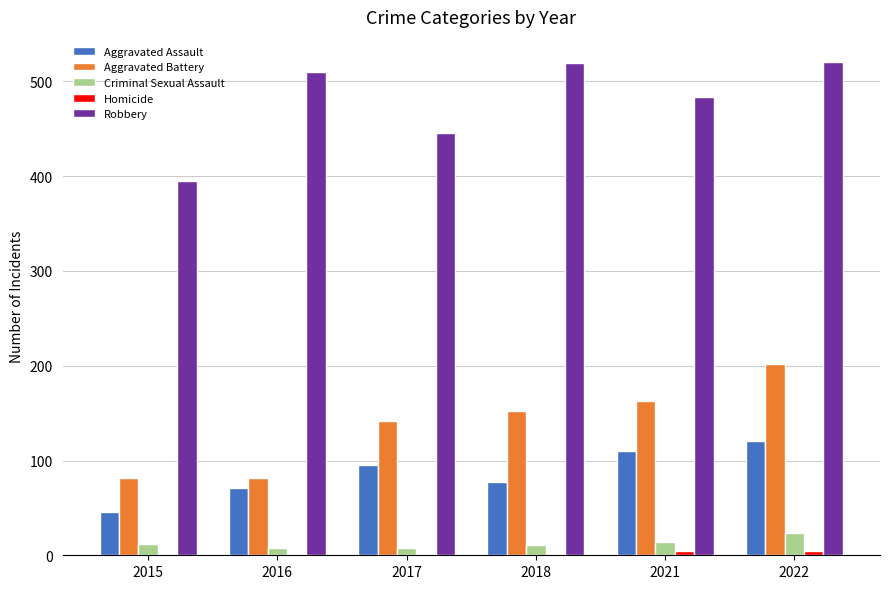

Which series has the largest total across all categories?

Robbery